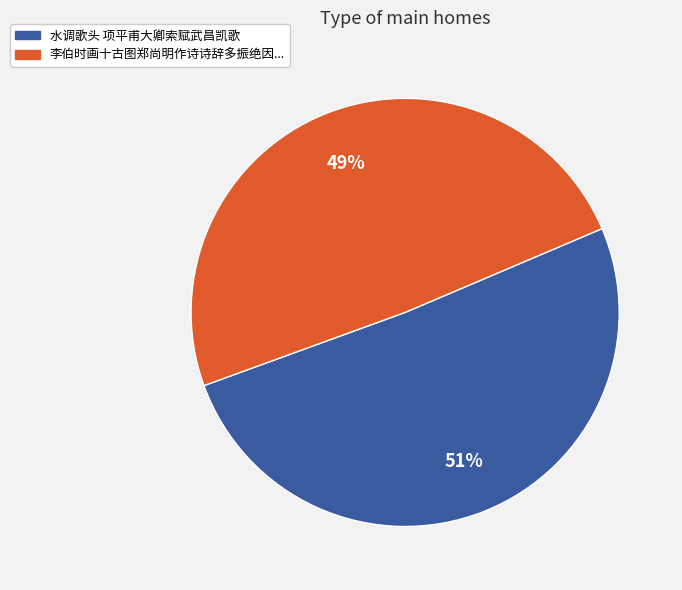

Count the number of slices in the pie.

2